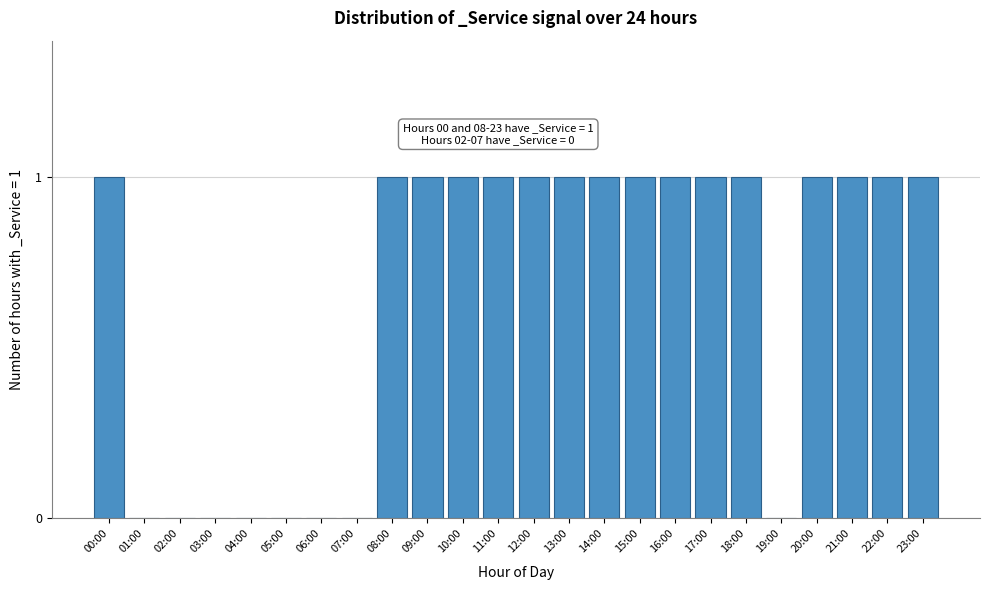

Reading right to left, list all the values displayed in this chart.

23:00=1	22:00=1	21:00=1	20:00=1	19:00=0	18:00=1	17:00=1	16:00=1	15:00=1	14:00=1	13:00=1	12:00=1	11:00=1	10:00=1	09:00=1	08:00=1	07:00=0	06:00=0	05:00=0	04:00=0	03:00=0	02:00=0	01:00=0	00:00=1